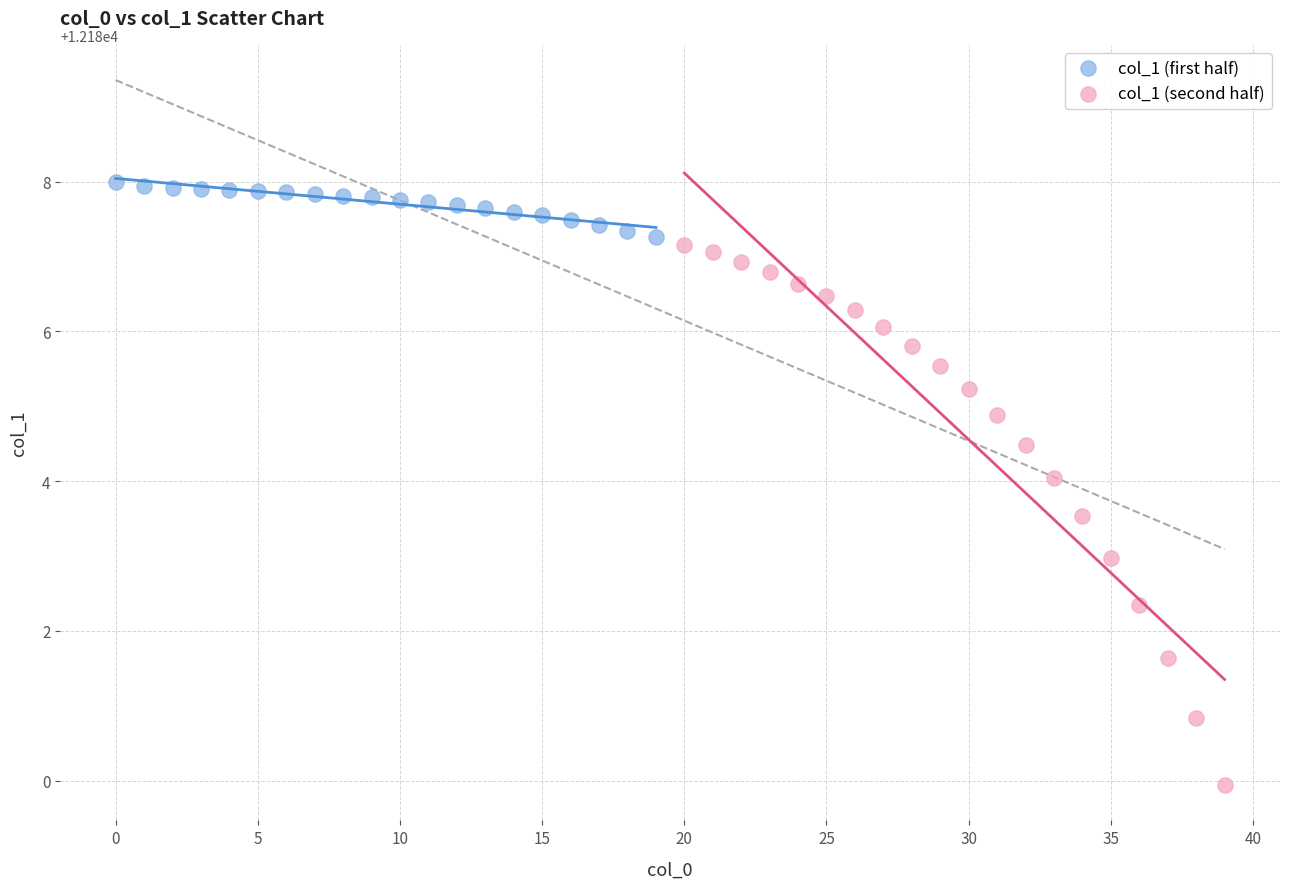

Which series contains the highest Y value?

col_1 (first half)